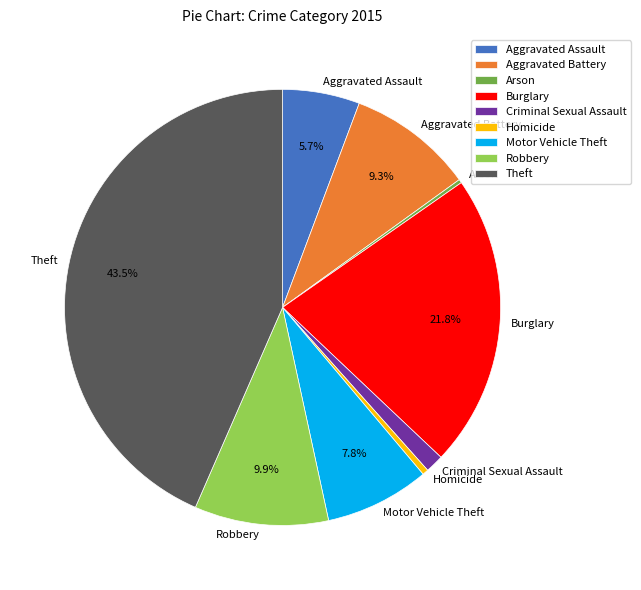

To the nearest percent, what portion does Aggravated Assault represent?

6%